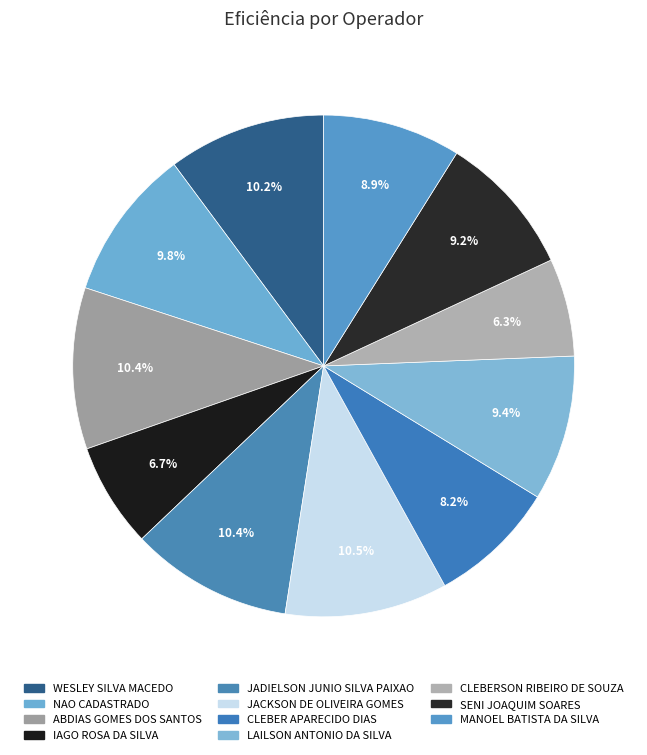

The IAGO ROSA DA SILVA slice represents 14% of the pie. True or false?

False